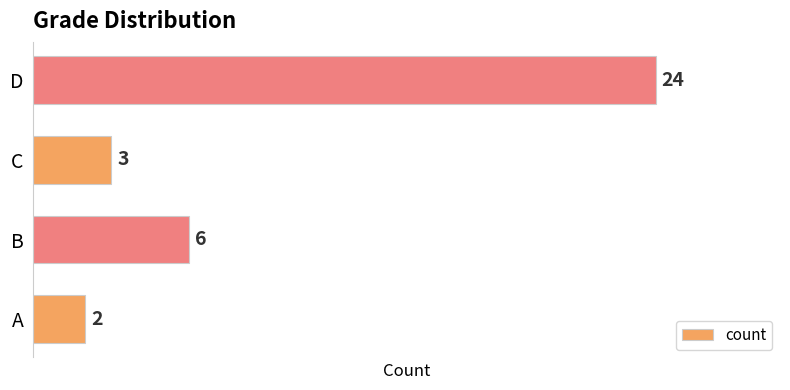

Where is the data nearest to the value 13?

B